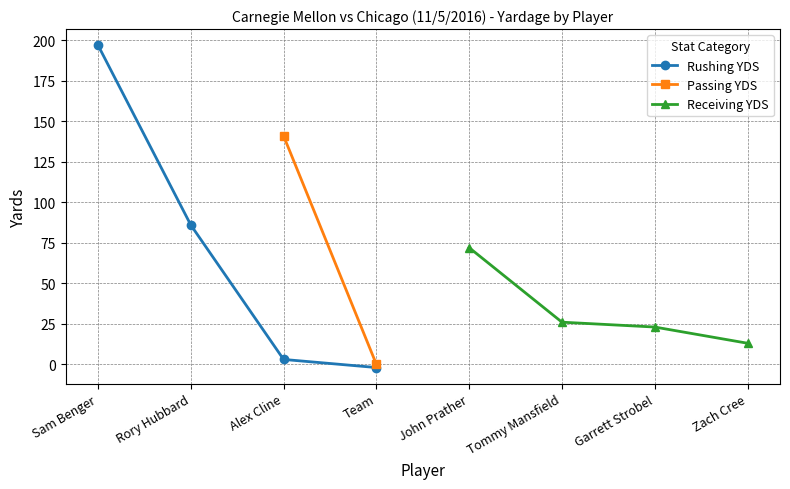

True or false: Rushing YDS has a value of -2 at Team.

True